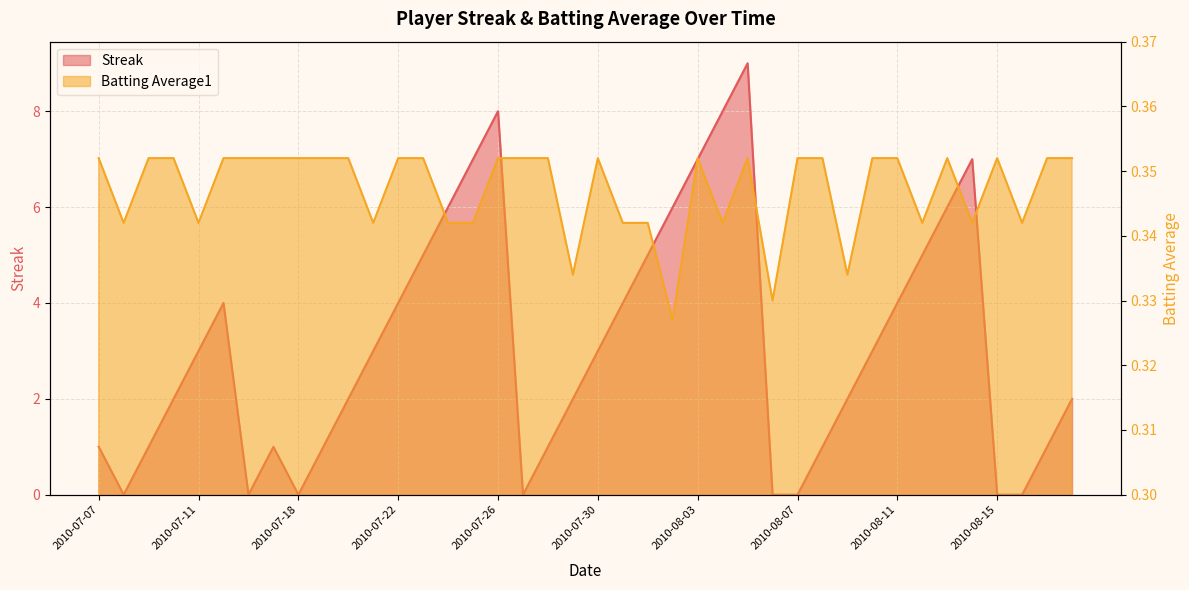

Where does the Streak series first go above 3?

2010-07-15